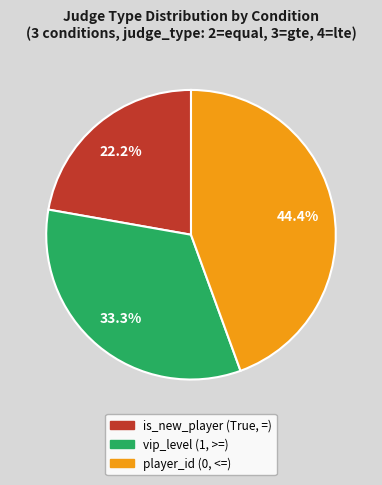

What is the ratio of the value at player_id (0, <=) to the value at is_new_player (True, =)?

2.0